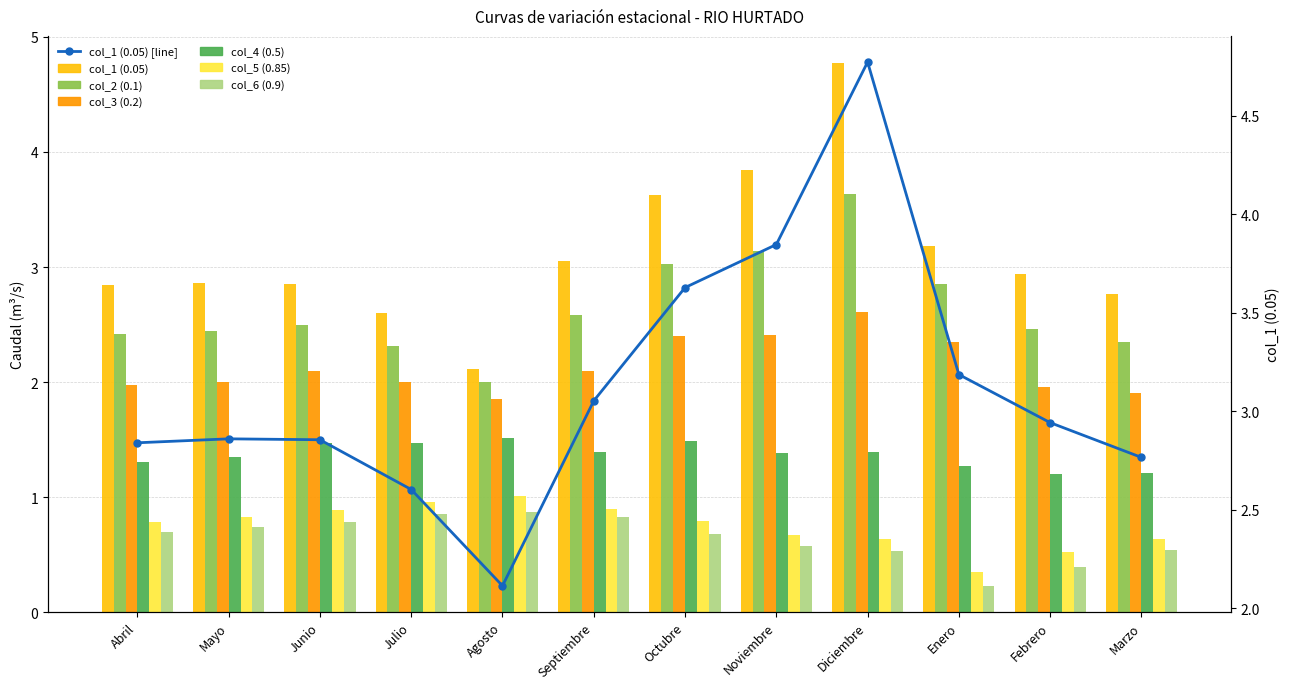

What is the total value across all series at Enero?

10.2